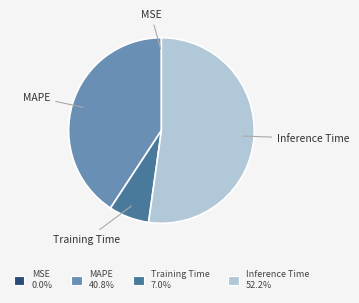

Which category accounts for the majority?

Inference Time